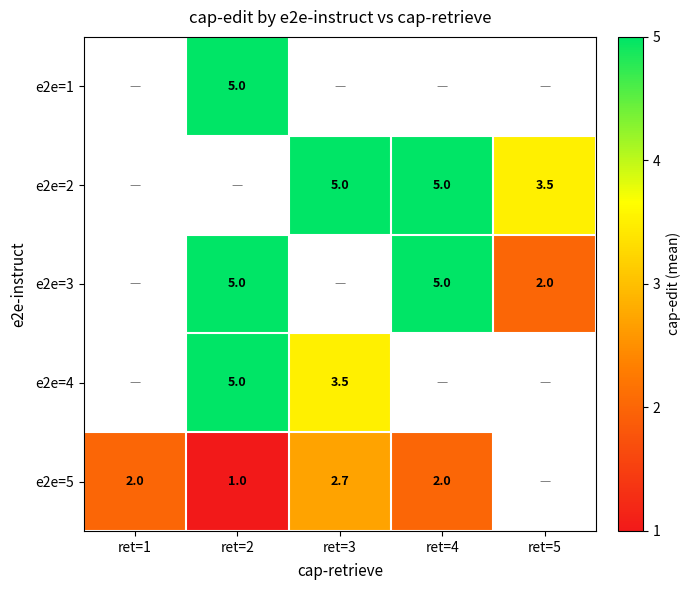

The e2e=2 series shows 1.4 at ret=5. True or false?

False